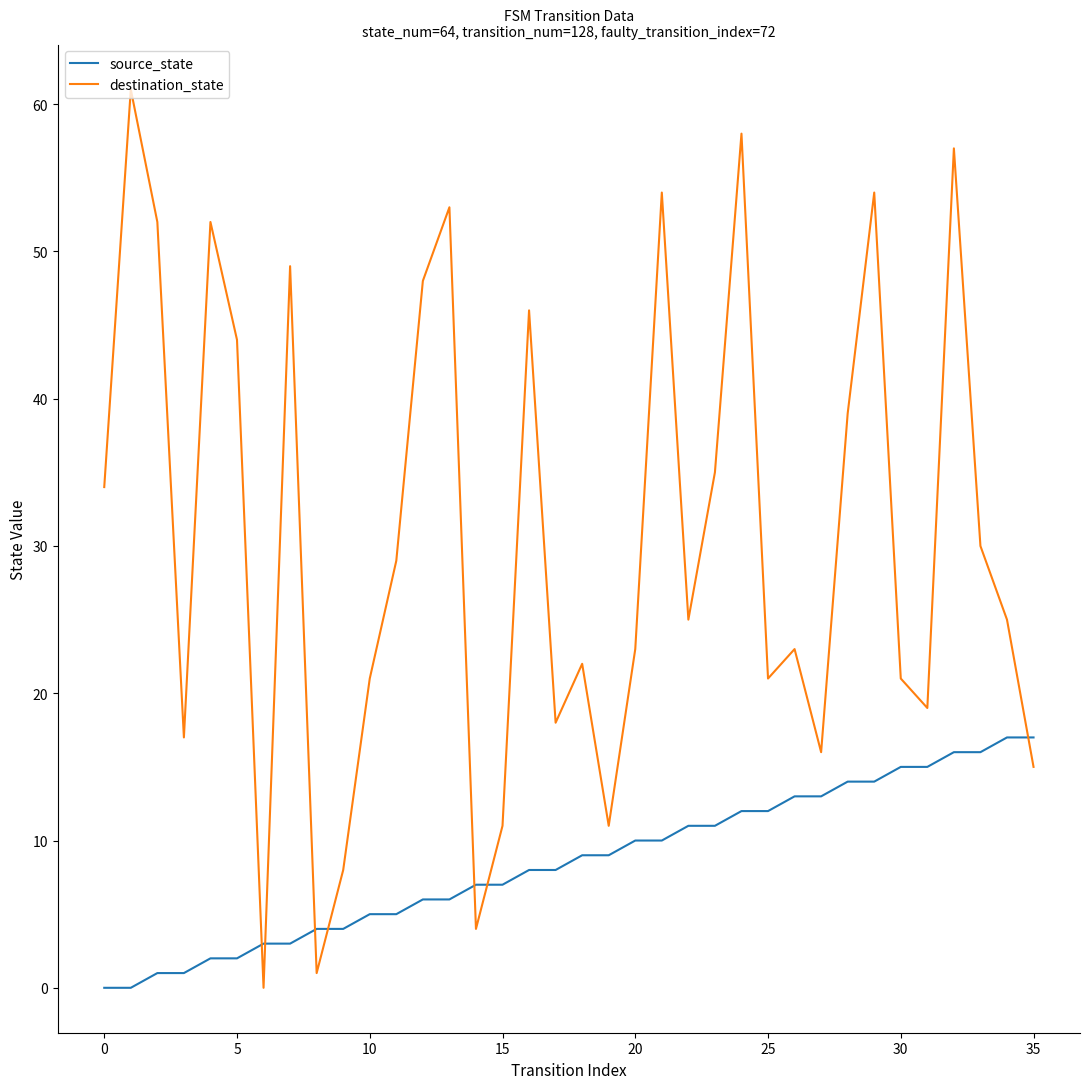

Which series has the largest total across all categories?

destination_state